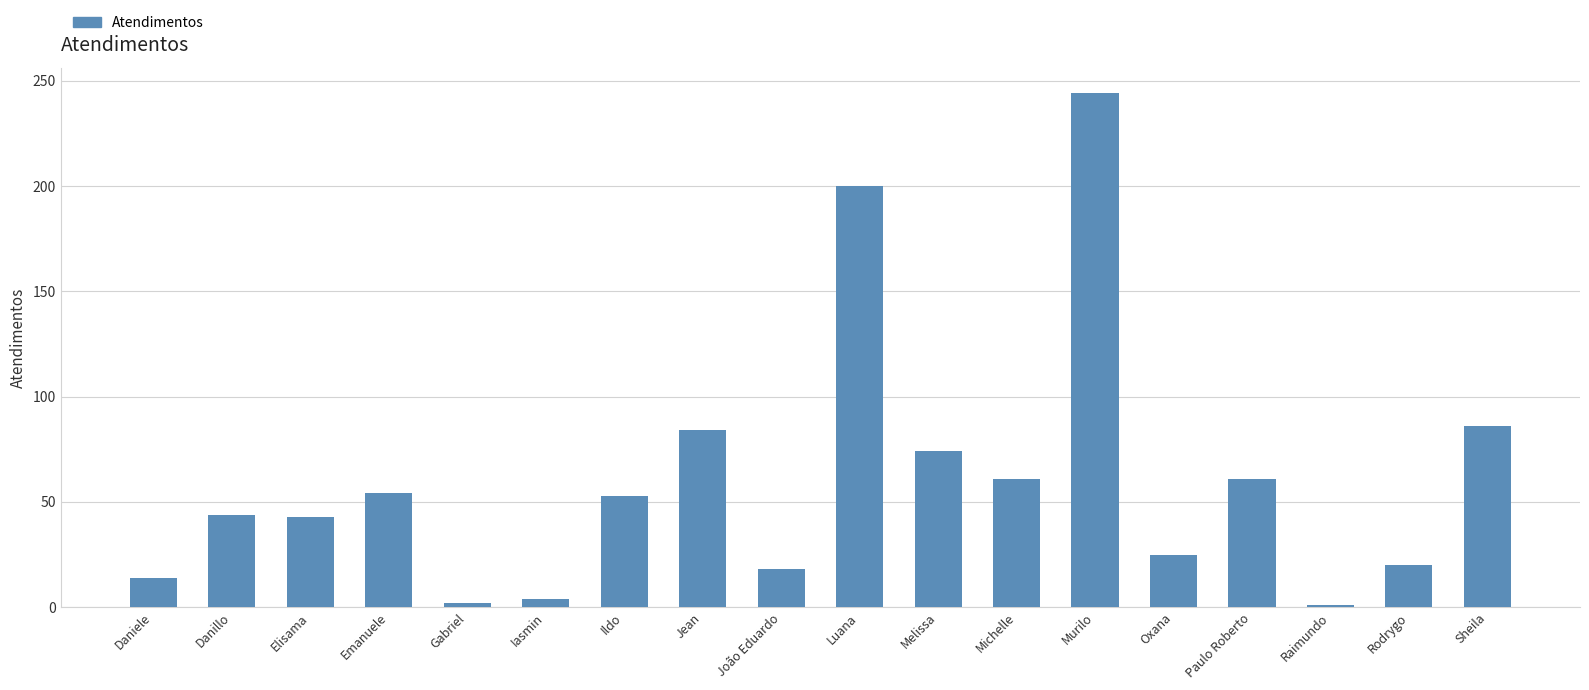

How many bars are there in total?

18